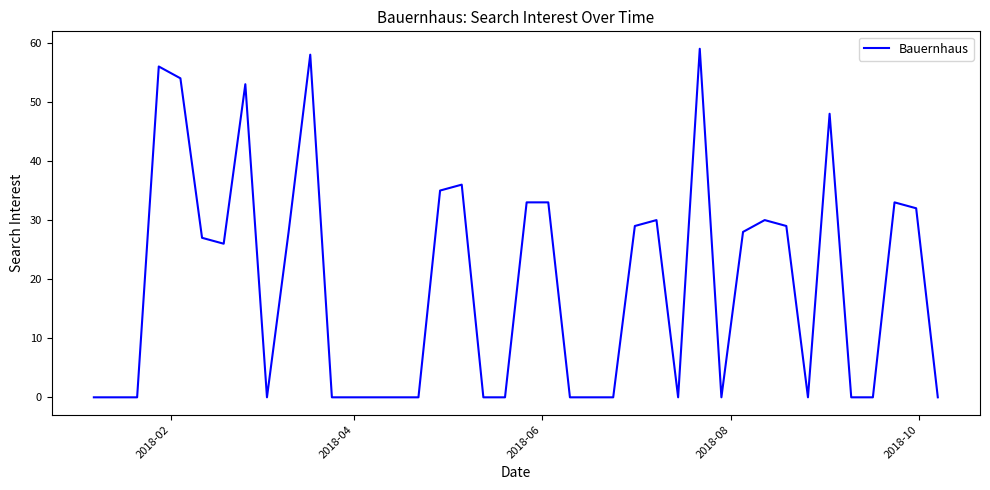

What is the difference between the maximum and minimum values?

59